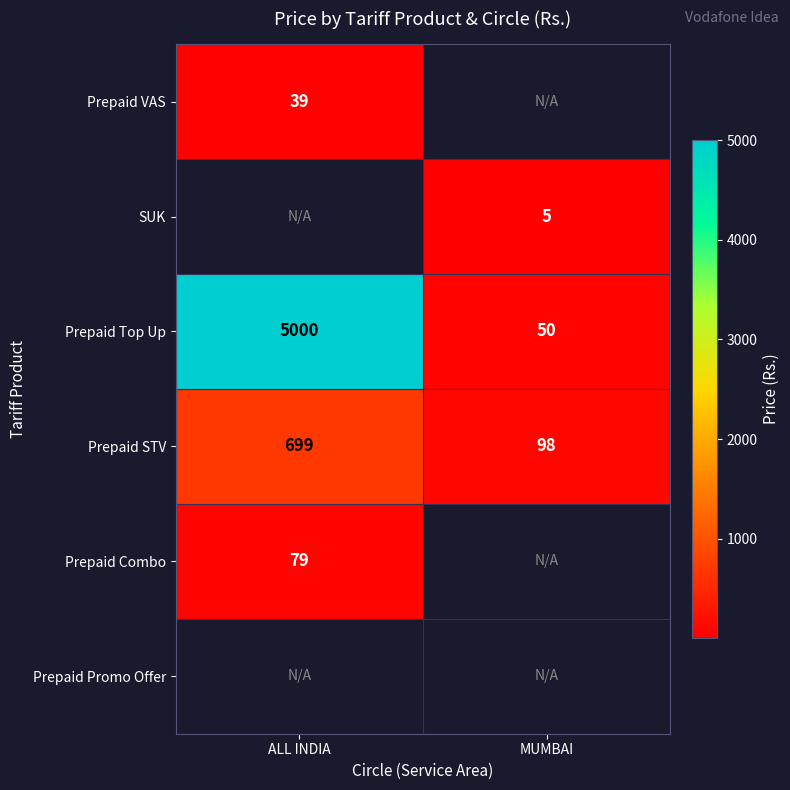

Is it true that Prepaid STV equals 140 at MUMBAI?

False